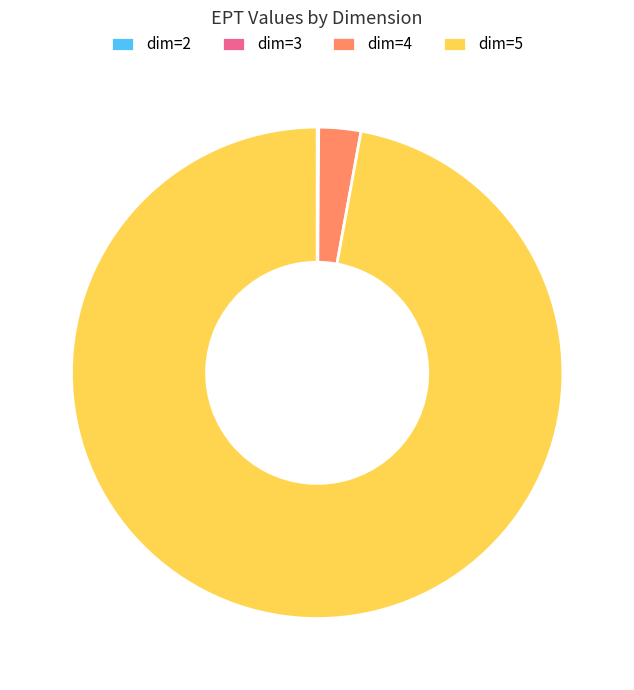

Which category accounts for the majority?

dim=5